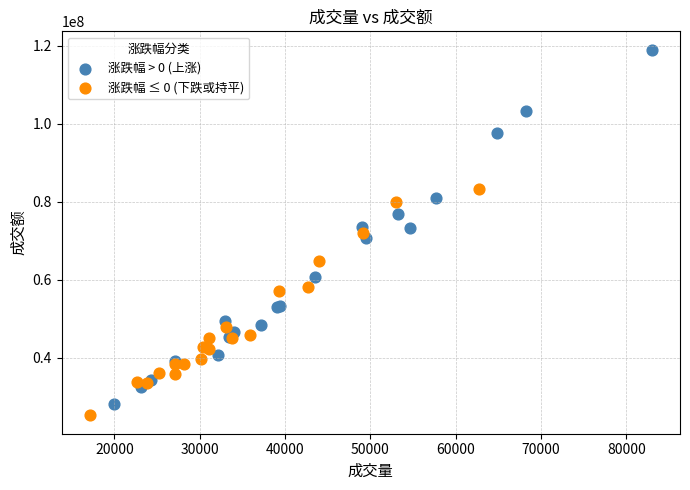

Which series reaches the maximum Y coordinate?

涨跌幅 > 0 (上涨)